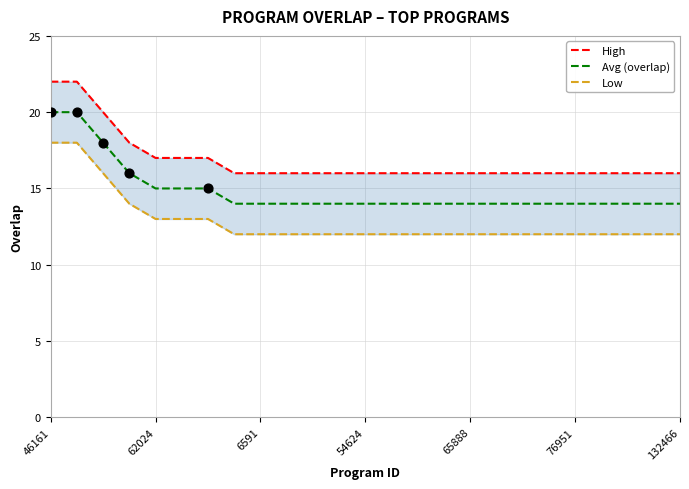

What are all the series names shown in the legend?

High, Avg (overlap), Low